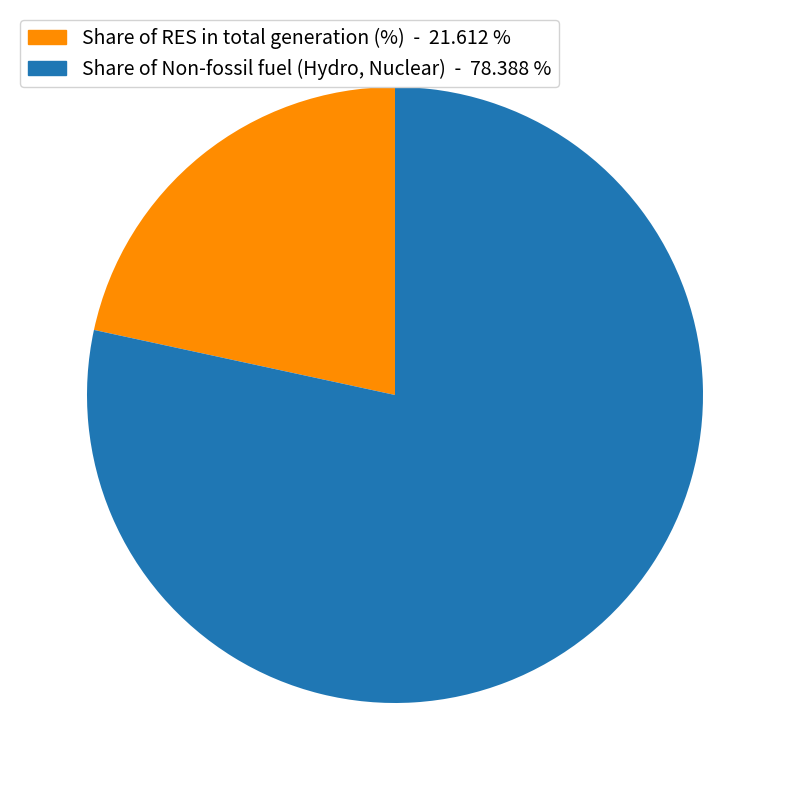

Approximately how many times larger is the value at Share of Non-fossil fuel (Hydro, Nuclear) compared to Share of RES in total generation (%)?

3.6